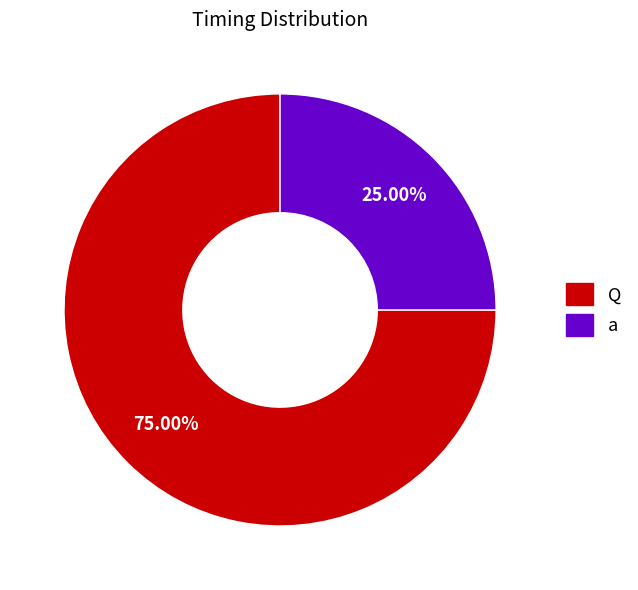

How much of the chart is everything except a?

75.0%